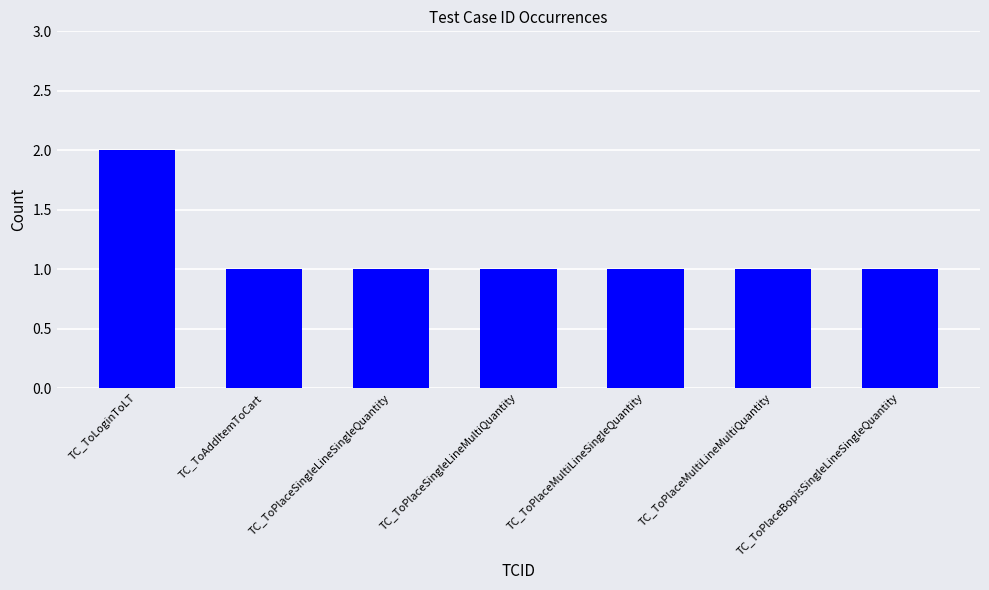

Reading left to right, what are all the values shown in this chart?

2	1	1	1	1	1	1